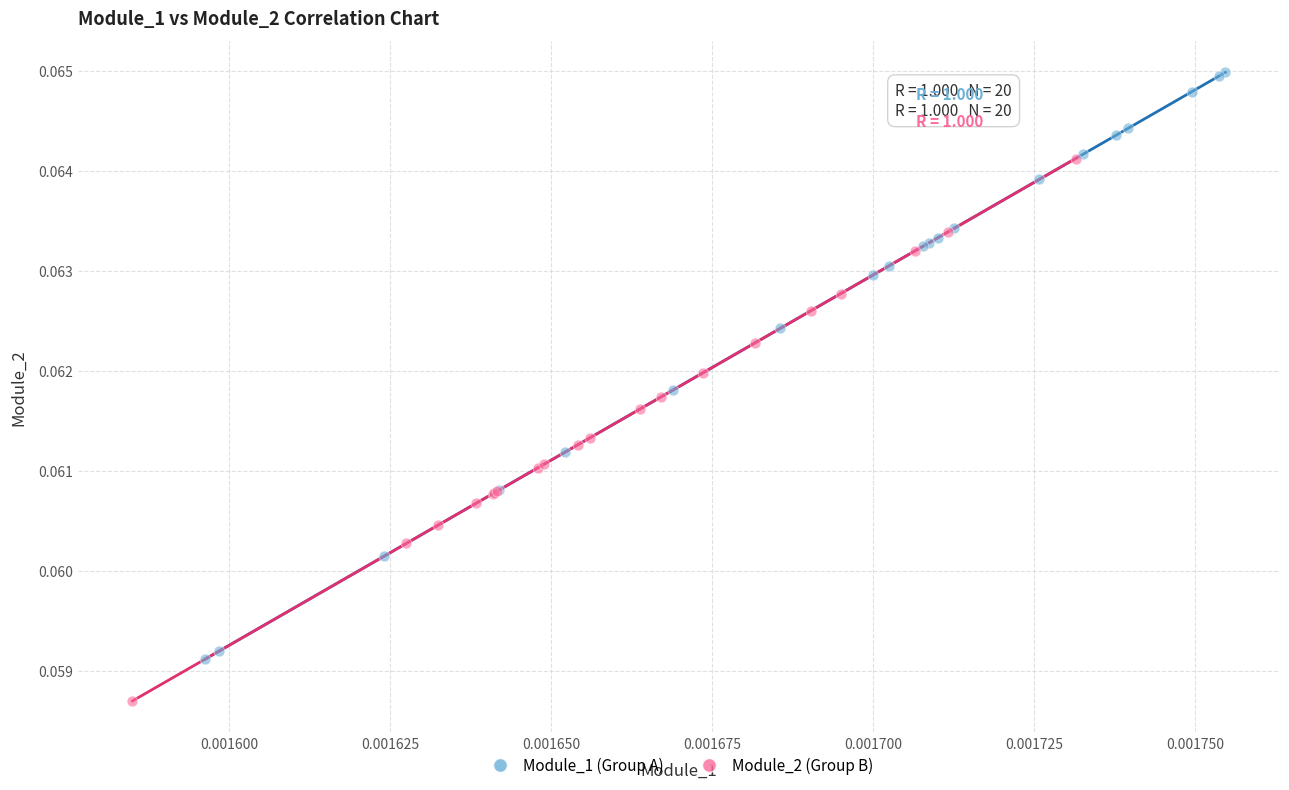

Which series has the largest Y range (max minus min)?

Module_1 (Group A)